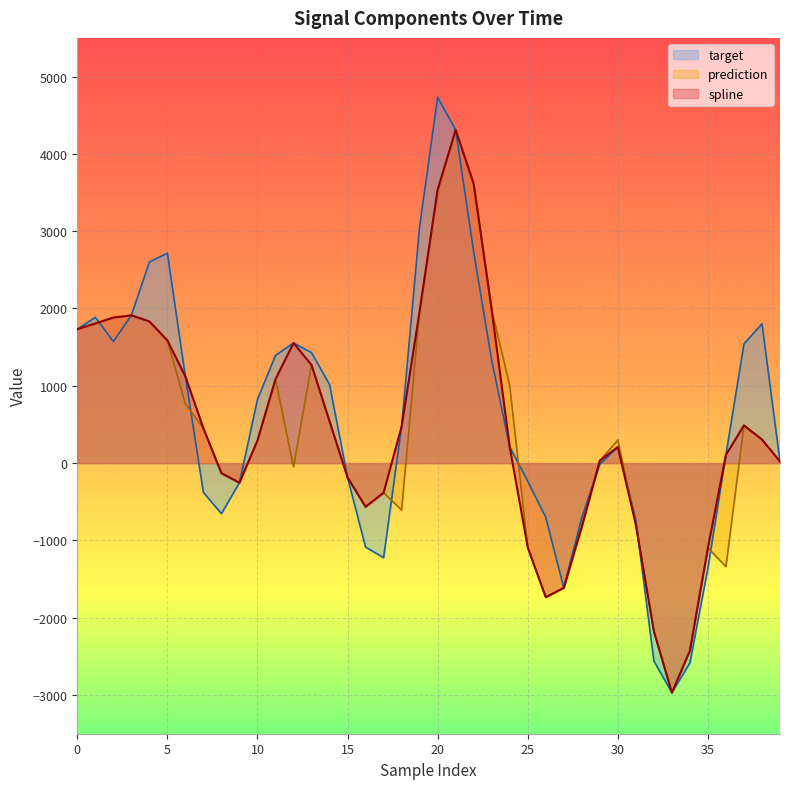

List the series in order of their overall mean, lowest first.

prediction, spline, target